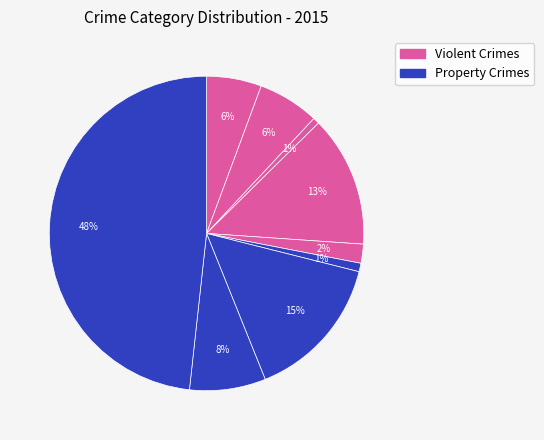

Rank the categories by value from lowest to highest.

Arson, Homicide, Criminal Sexual Assault, Aggravated Assault, Aggravated Battery, Robbery, Burglary, Motor Vehicle Theft, Theft